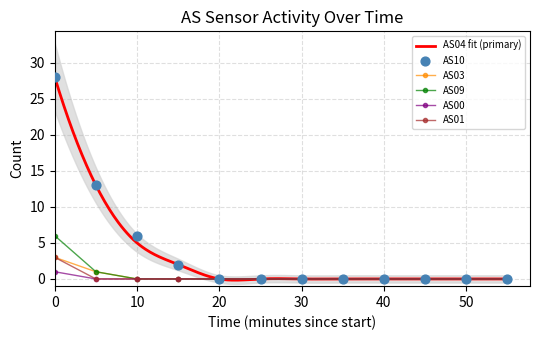

Which series reaches the minimum Y coordinate?

AS04